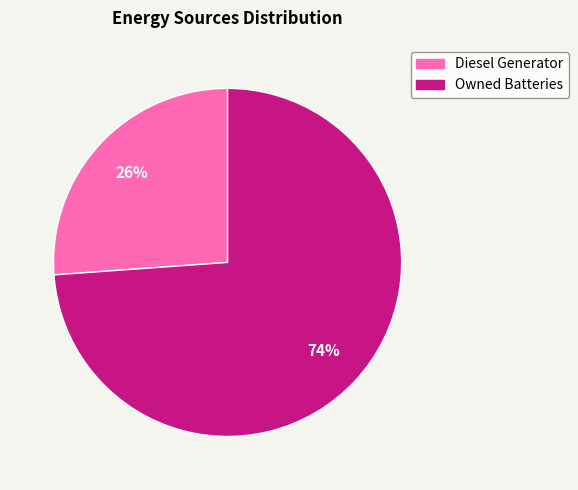

Rank the categories by value from highest to lowest.

Owned Batteries, Diesel Generator